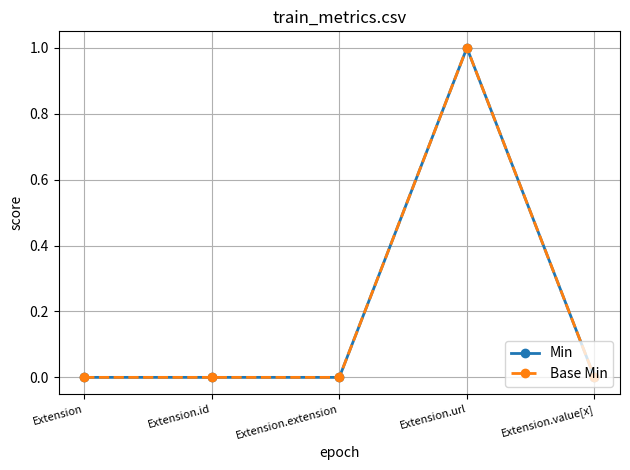

How many interior local peaks does the Base Min series have?

1